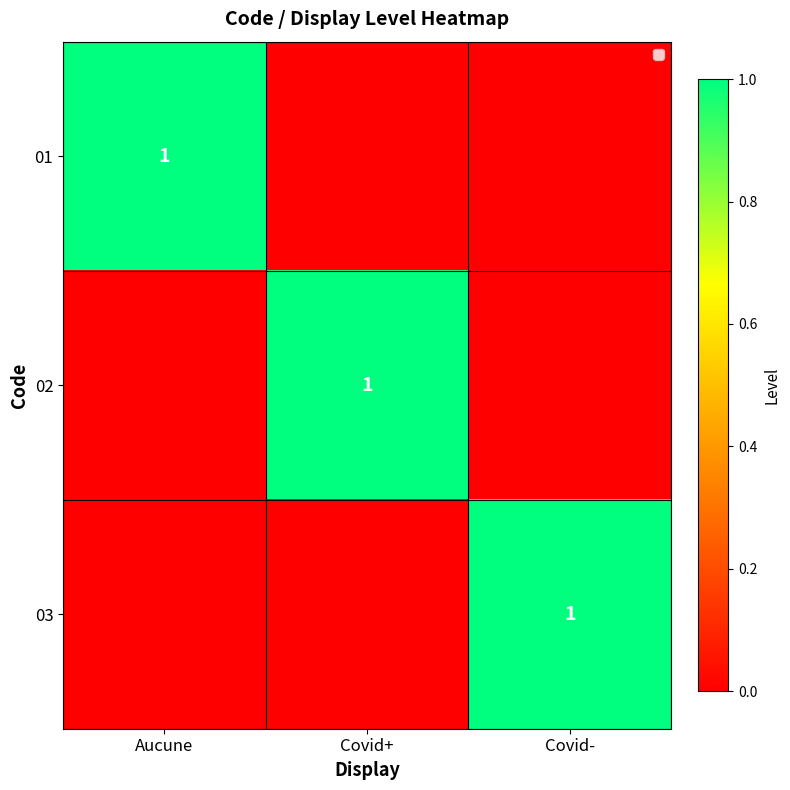

What is the maximum value for 03?

1